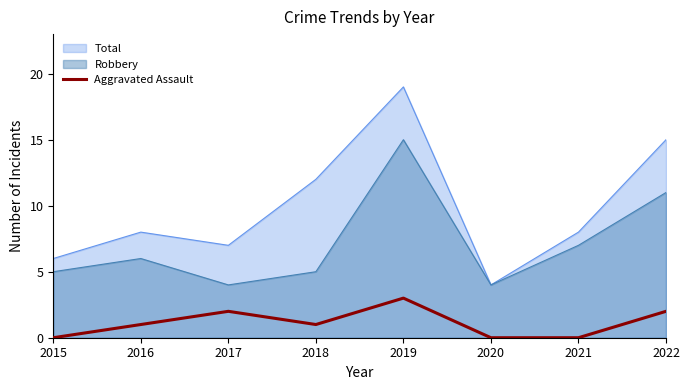

How many interior local peaks (higher than both neighbors) does the data have?

2